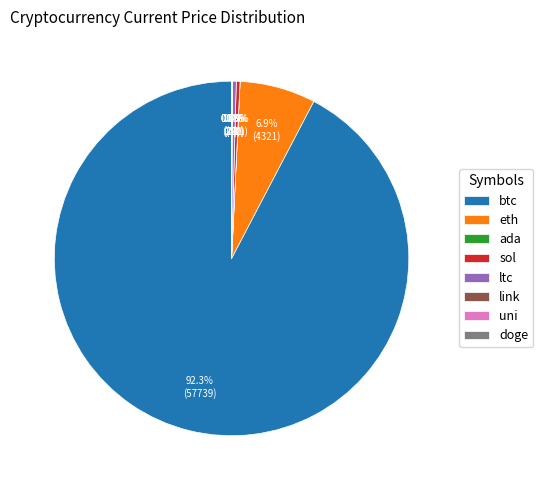

Does any single category account for the majority?

Yes